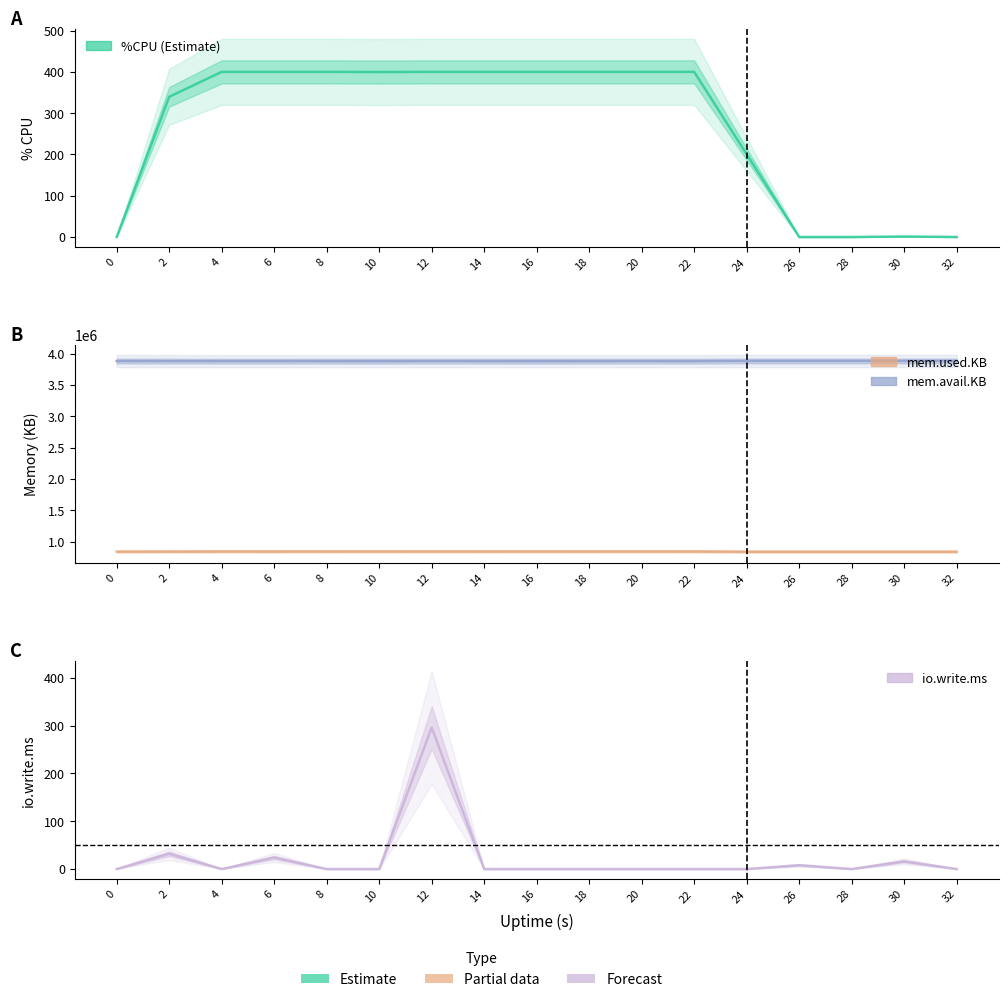

Which series has the largest total across all categories?

mem.avail.KB